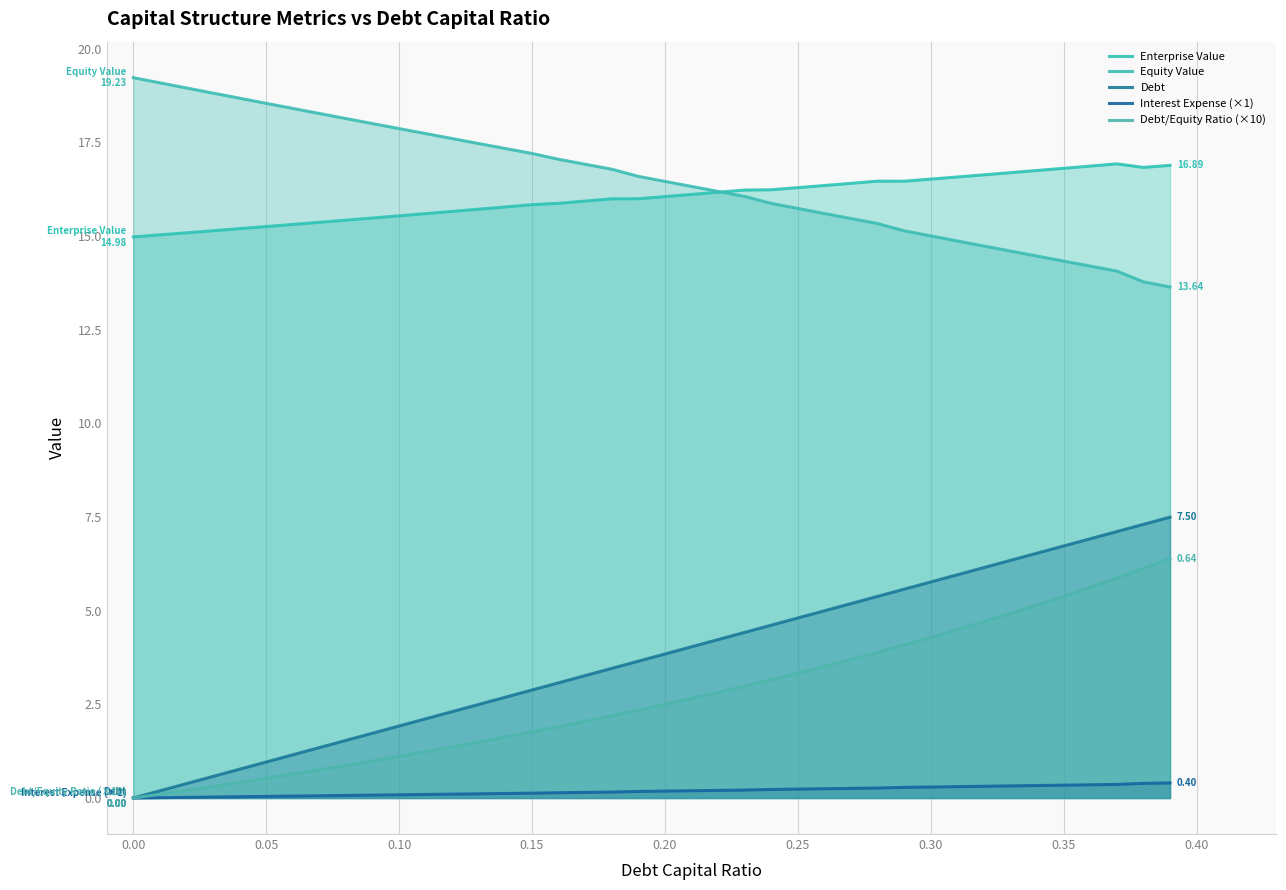

Between 0.05 and 0.10, which is larger?

0.10